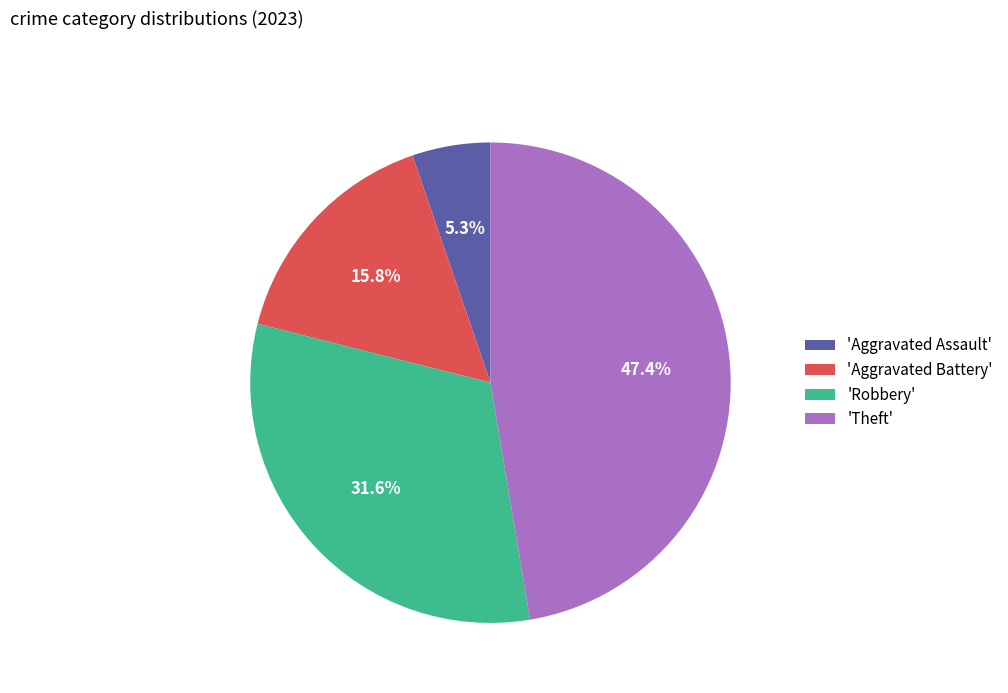

Approximately how many times larger is the value at 'Robbery' compared to 'Aggravated Assault'?

6.0